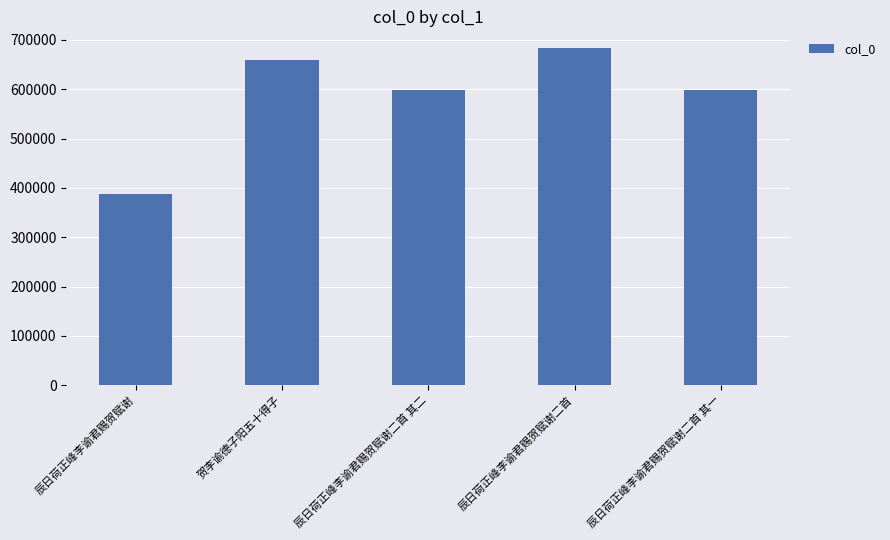

What is the ratio of the value at 辰日荷正峰李谕君赐贺赋谢二首 其一 to the value at 辰日荷正峰李谕君赐贺赋谢二首?

0.9